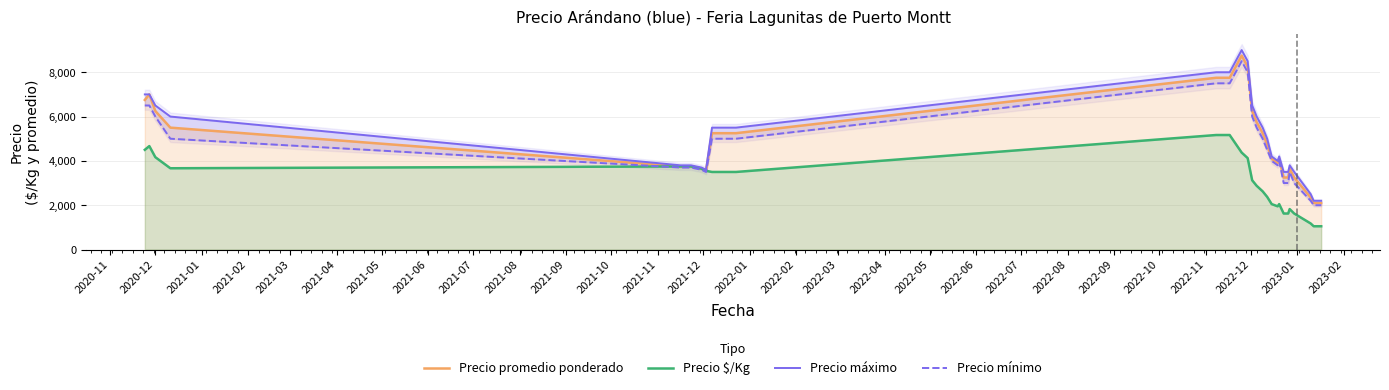

Which series has the largest total across all categories?

Precio máximo